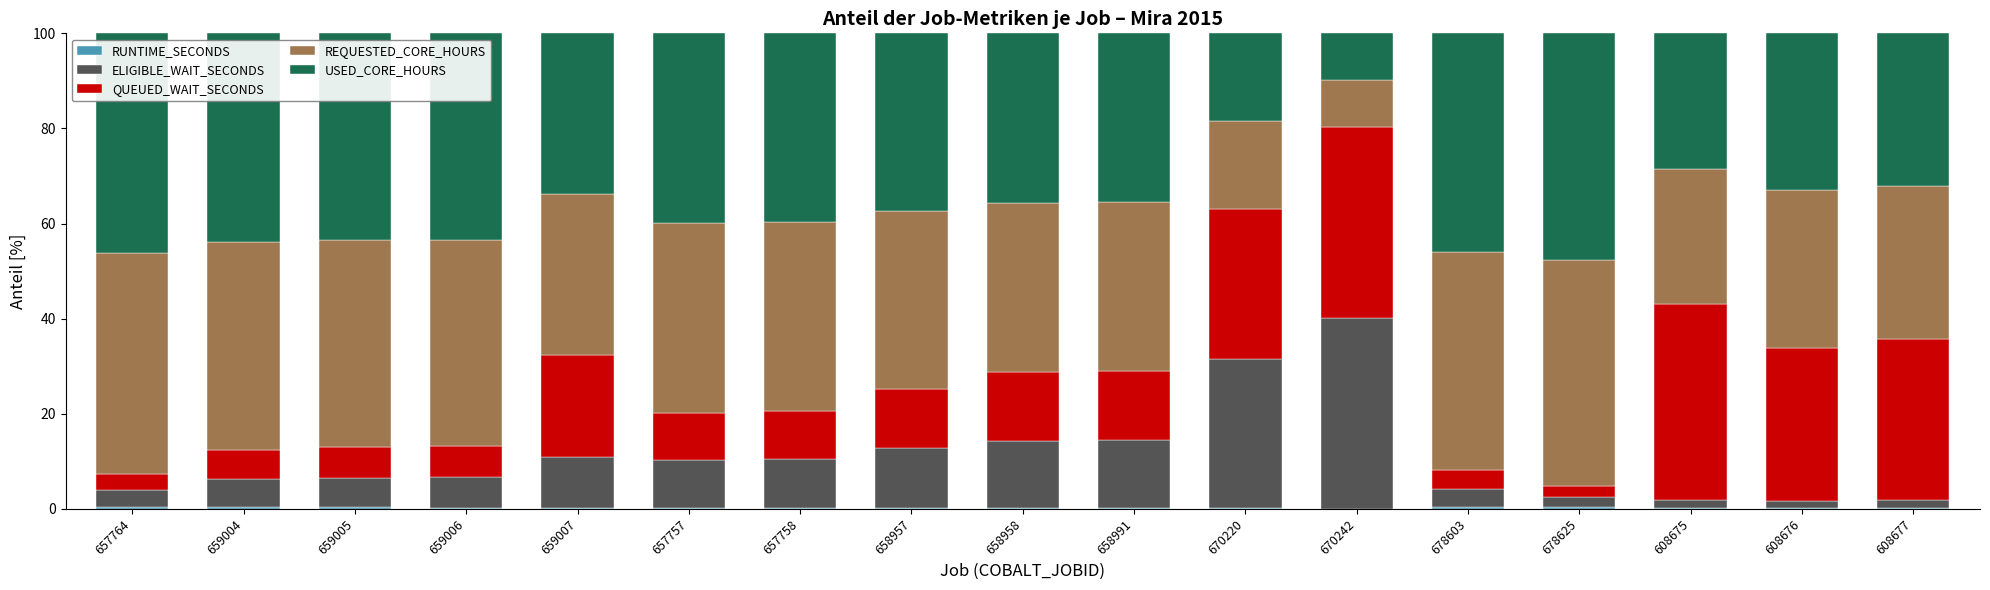

Which has a higher value, 658958 or 658957?

658957